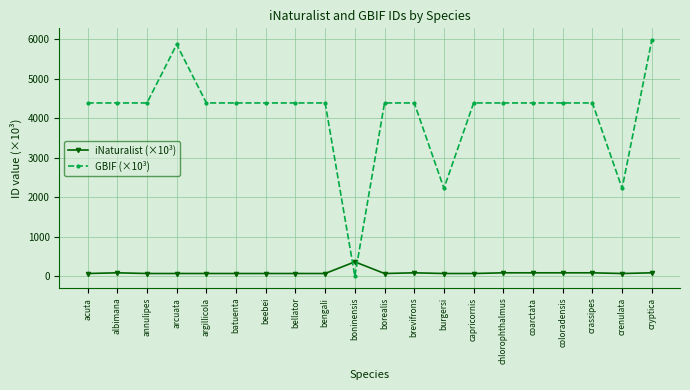

How many lines are shown in the chart?

2